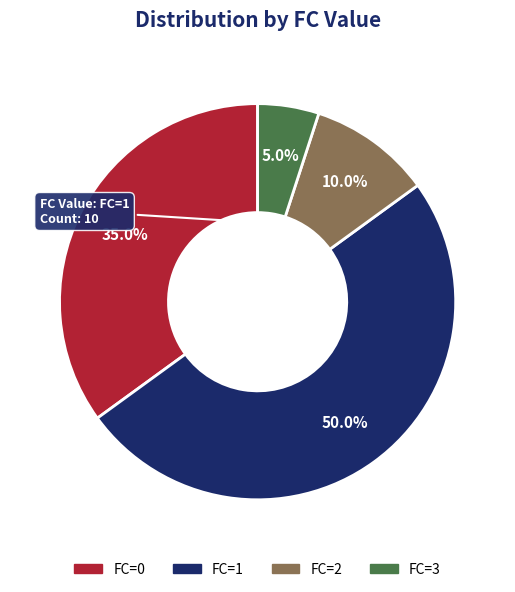

Combined, do FC=0 and FC=2 account for over 50%?

No